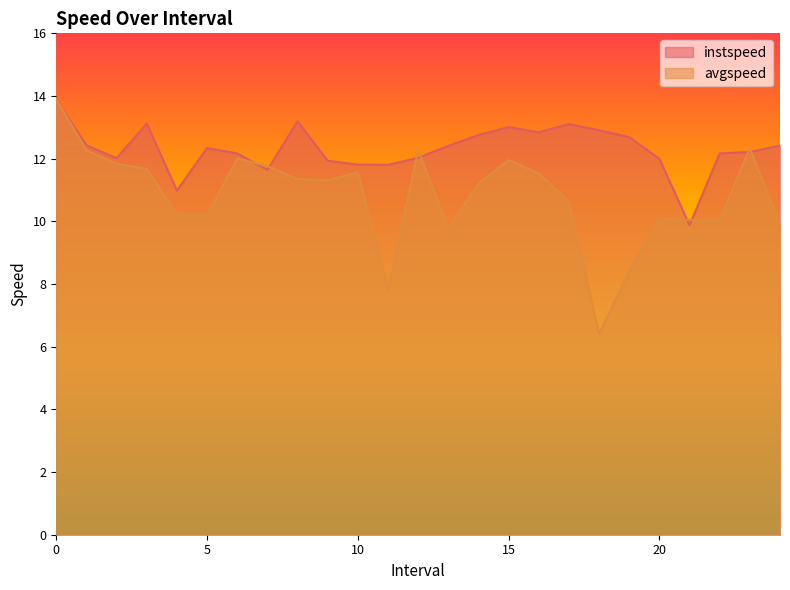

The avgspeed series shows 10.2 at 5. True or false?

True